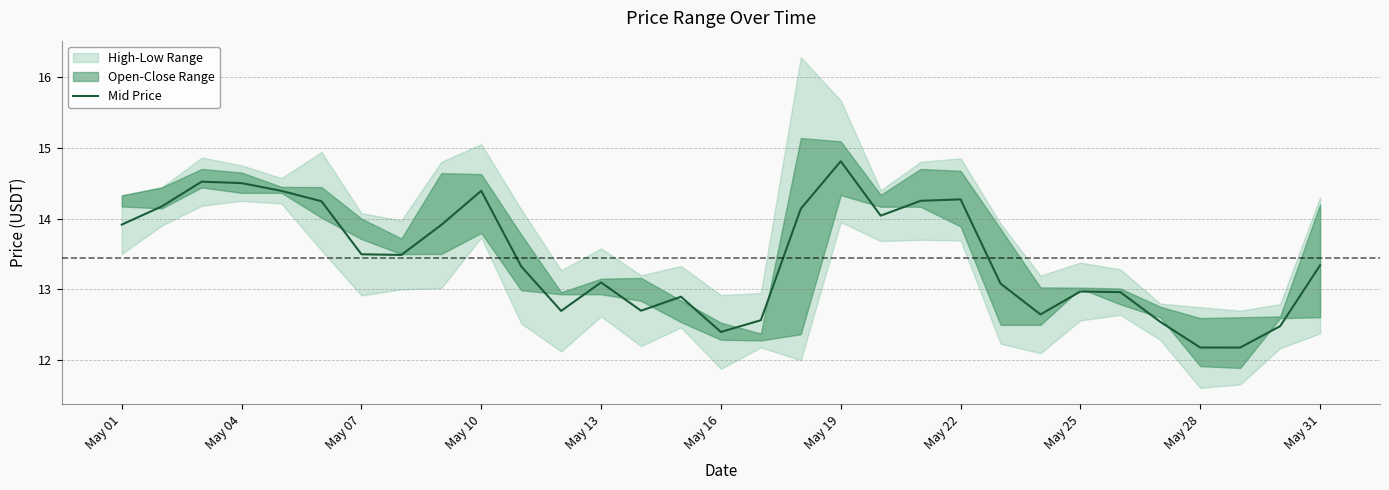

What is the lowest value of the Mid Price series?

12.2